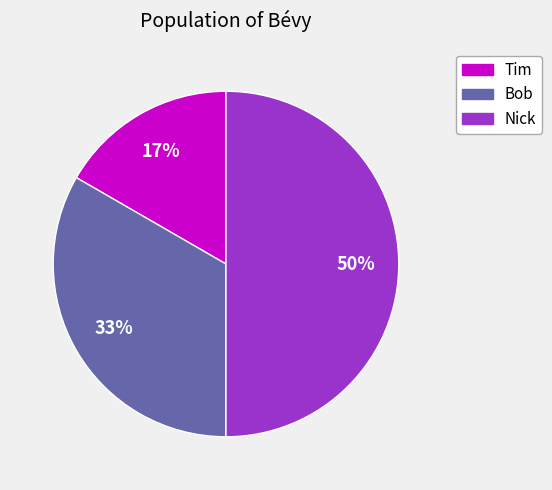

Do Nick and Bob together represent more than half of the pie?

Yes